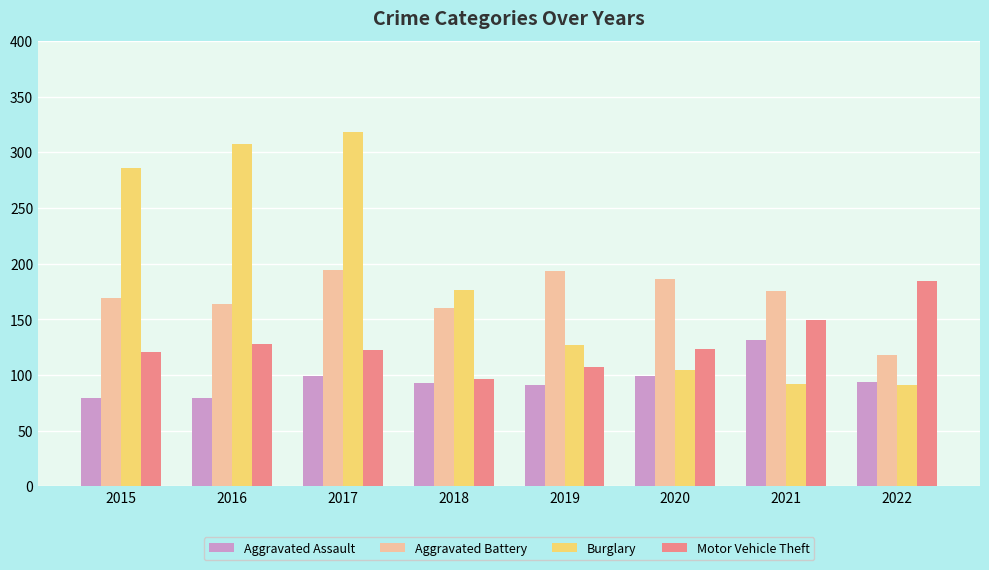

What is the value of the Aggravated Battery bar at the 2nd from the left?

164